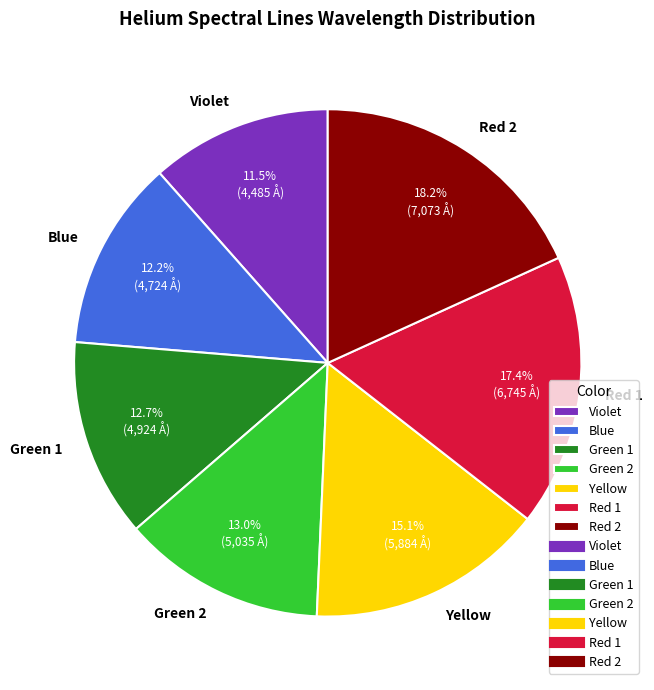

Combined, do Blue and Red 2 account for over 50%?

No